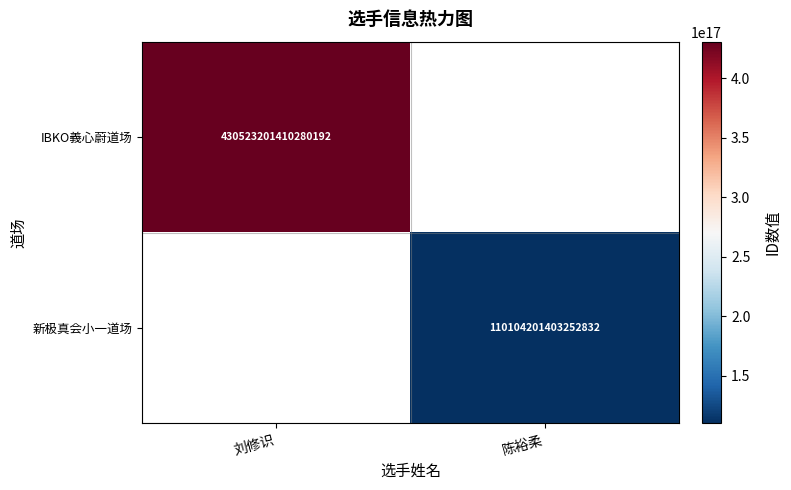

True or false: IBKO義心蔚道场 has a value of 203683532004341760 at 刘修识.

False